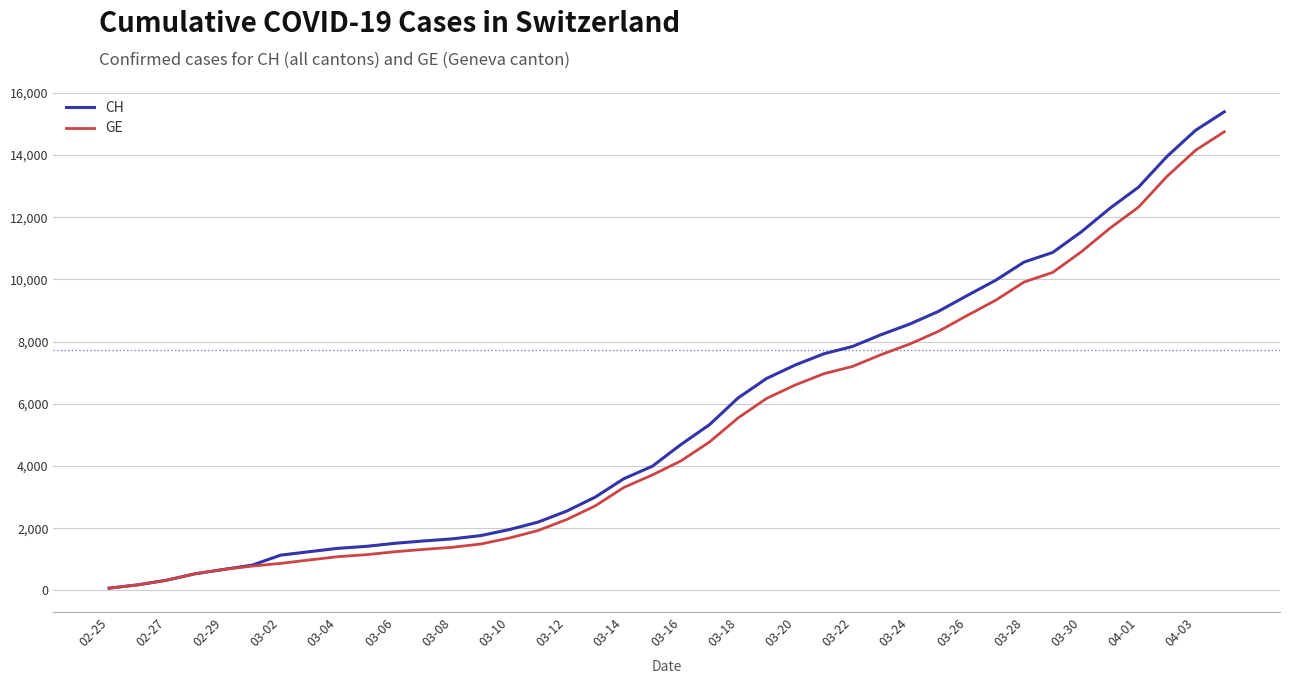

What is the greatest value displayed?

15390